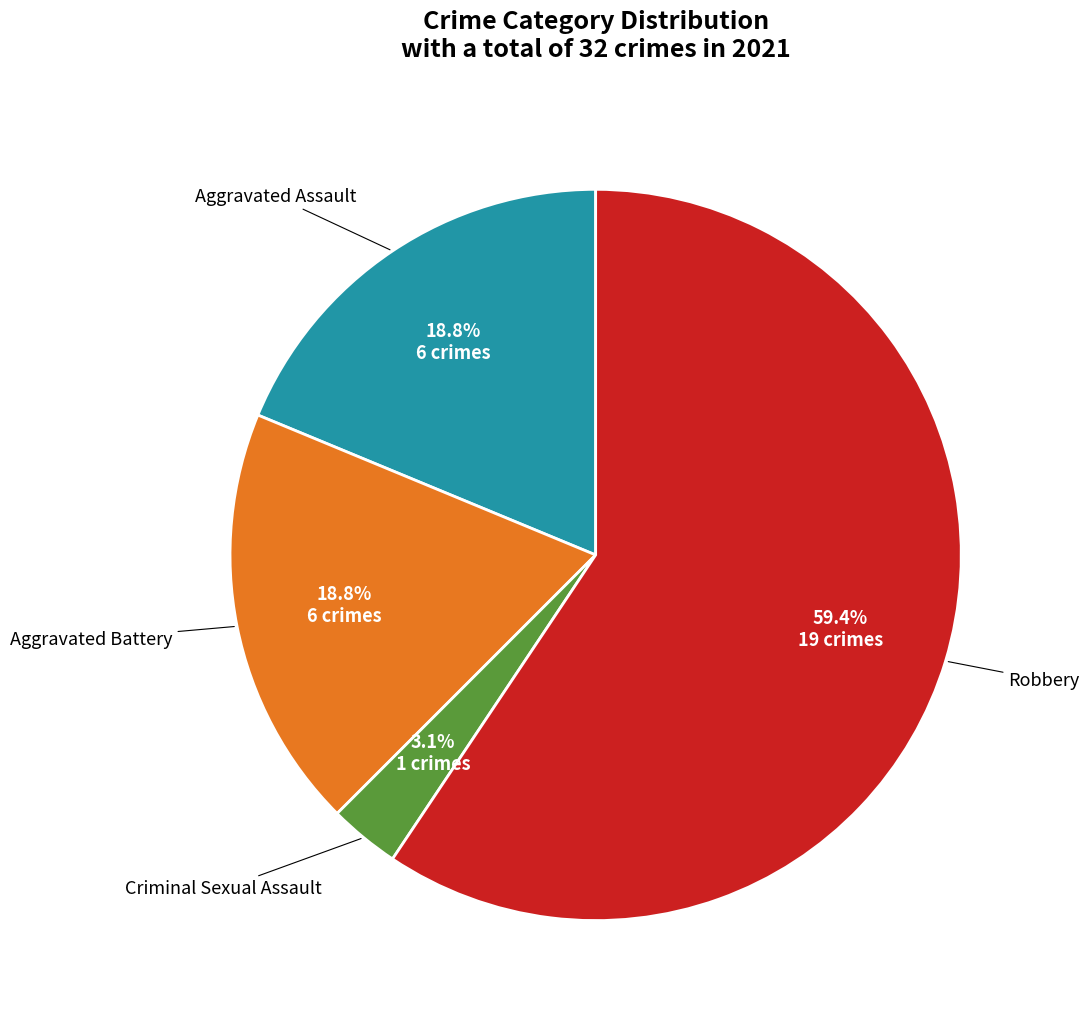

Is there any slice that represents more than half of the pie?

Yes